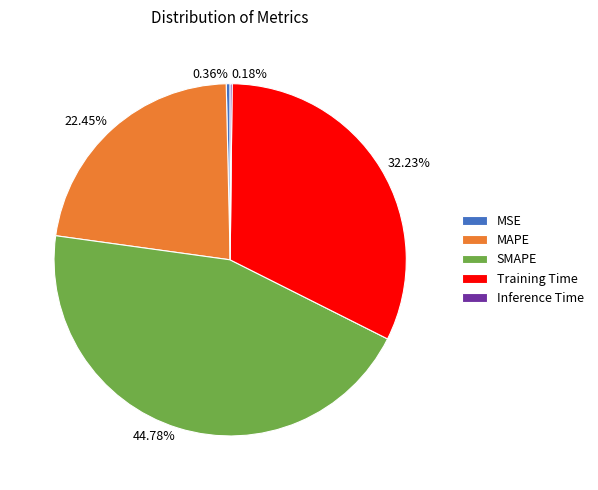

What percentage is NOT represented by SMAPE?

55.2%